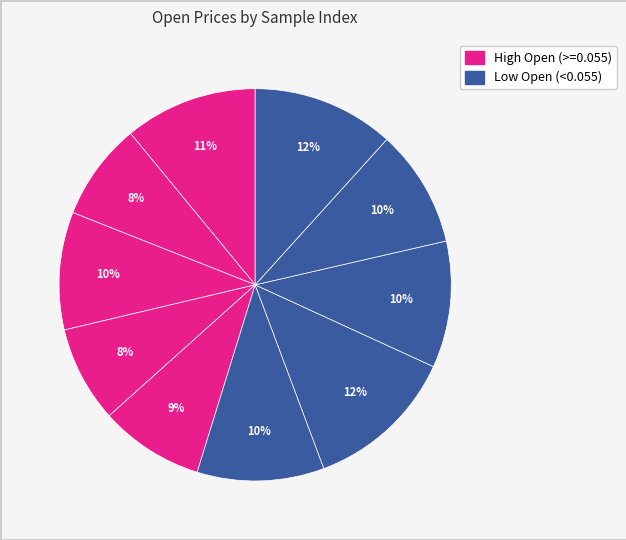

How many segments does this pie chart have?

10